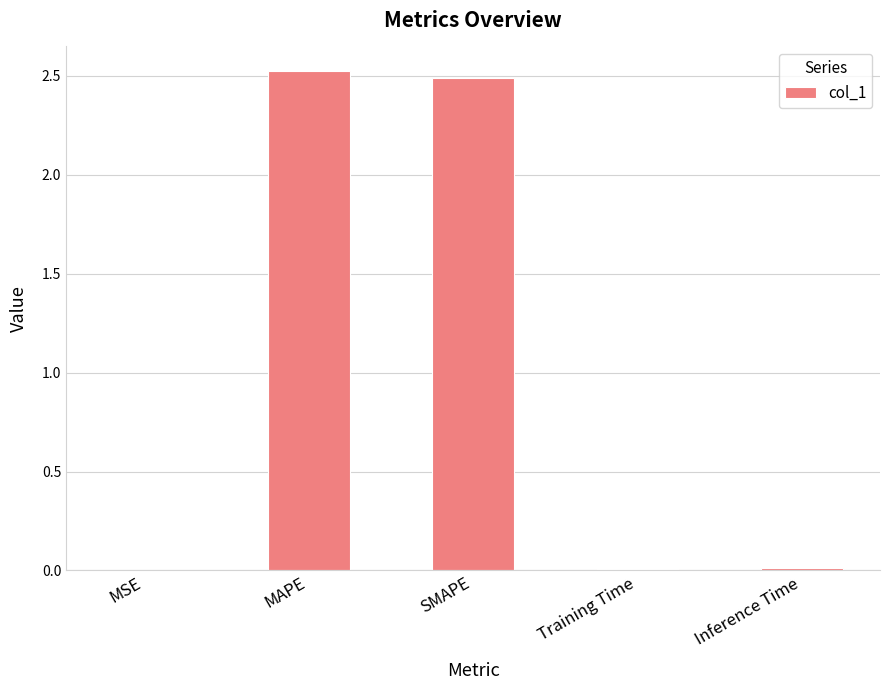

What is the sum of all values?

5.0